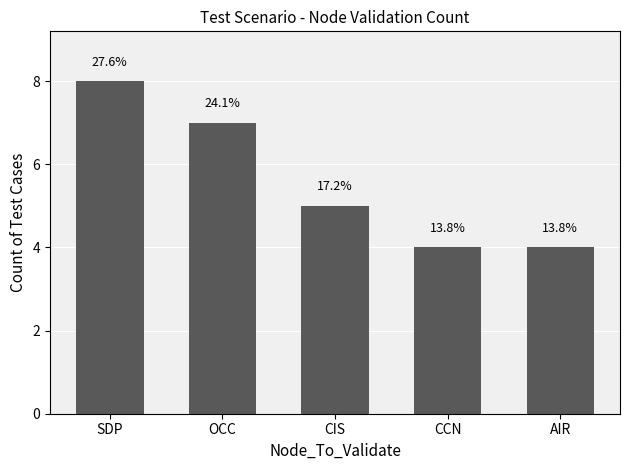

What is the change in value from SDP to AIR?

-4